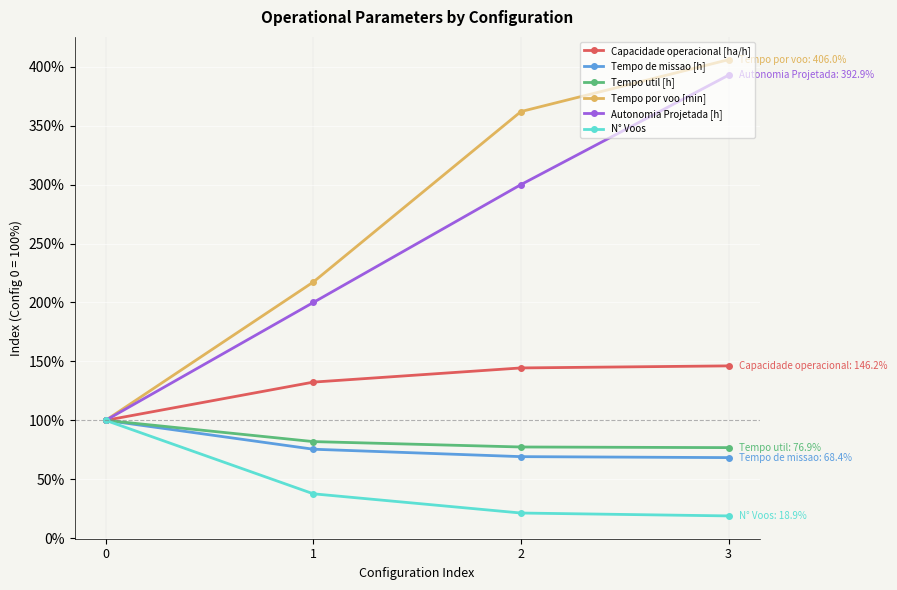

Count the number of data series in this chart.

6